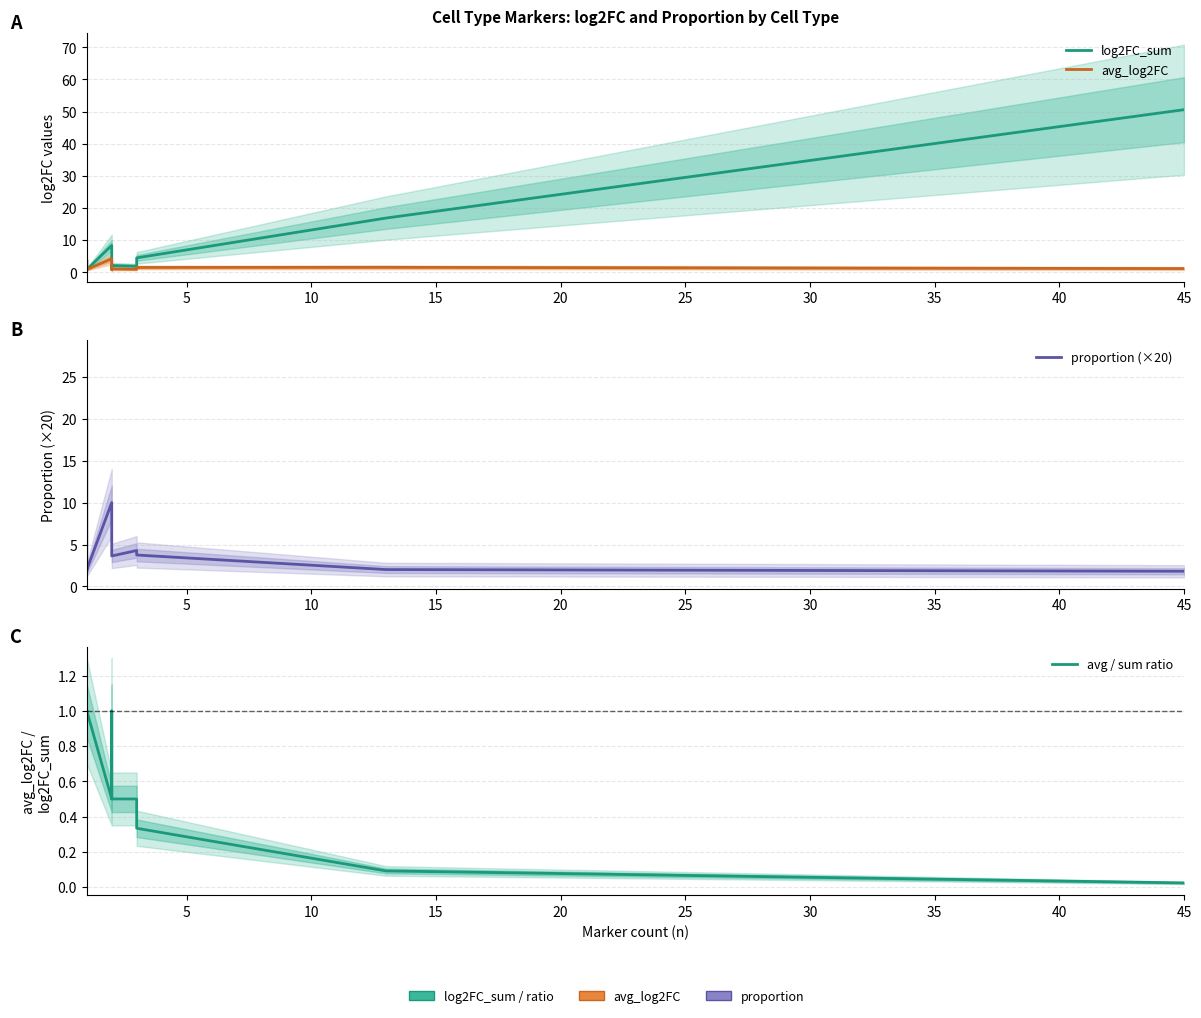

What is the sum of all log2FC_sum values?

96.6